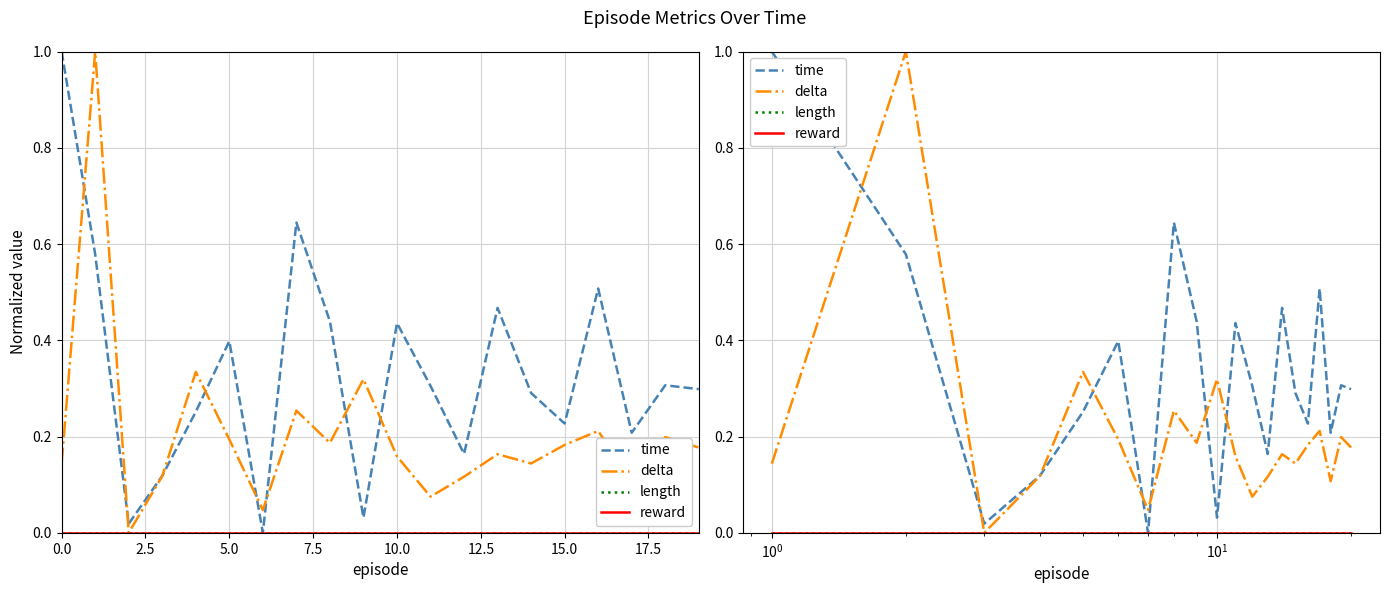

At how many categories does at least one series exceed 0?

20